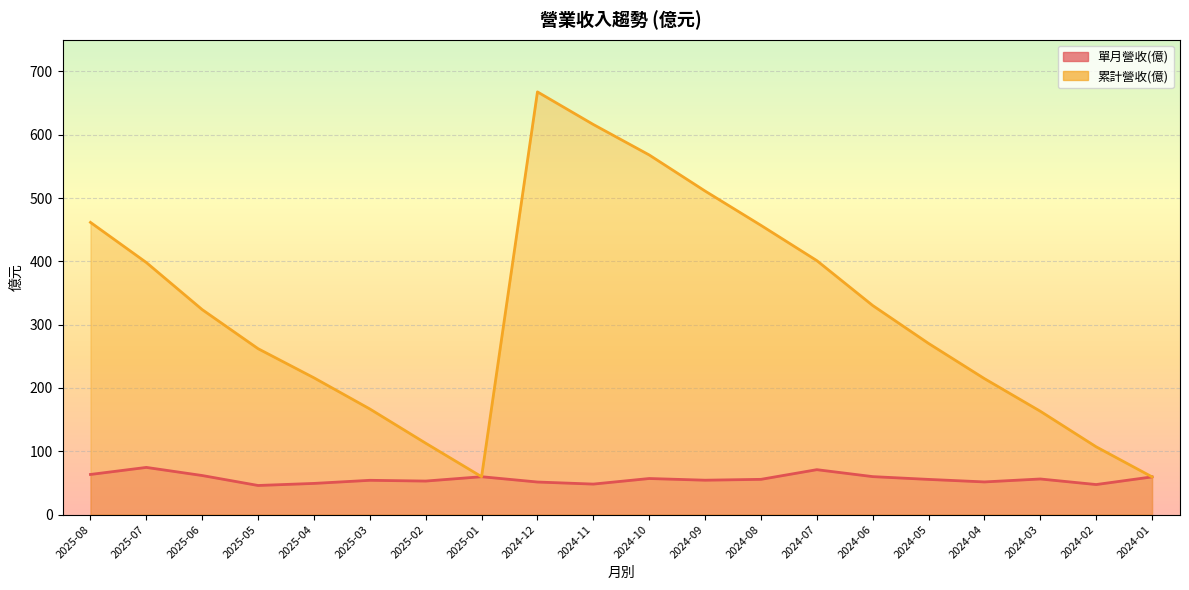

Reading left to right, extract all data points from this chart.

單月營收(億): 63.4	74.5	61.7	45.9	49.2	54.1	52.9	59.8	51.4	48.1	57.0	54.3	55.6	70.9	59.9	55.5	51.6	56.2	47.4	59.5
累計營收(億): 461.5	398.1	323.7	262.0	216.0	166.8	112.7	59.8	667.6	616.1	568.0	511.0	456.8	401.1	330.2	270.3	214.7	163.2	107.0	59.5